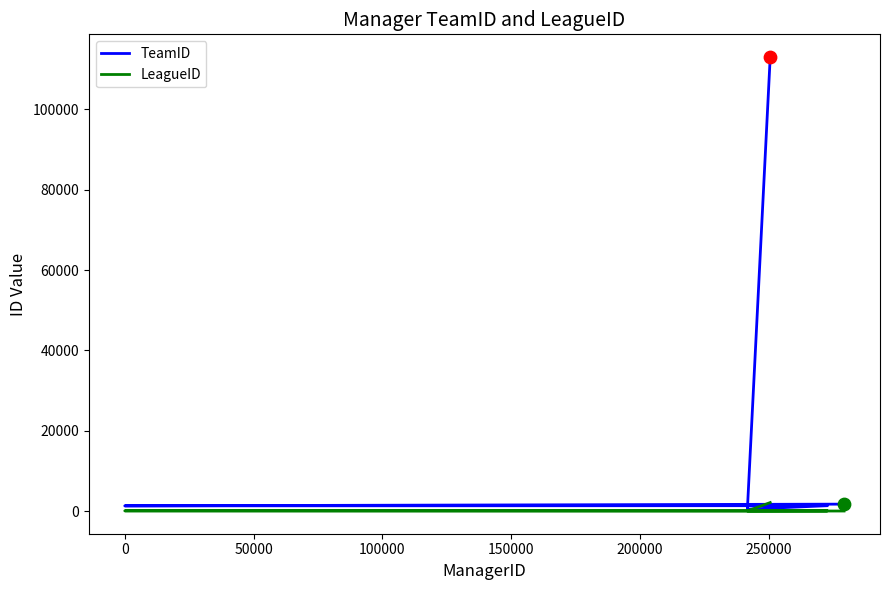

At how many categories does at least one series exceed 51576?

1